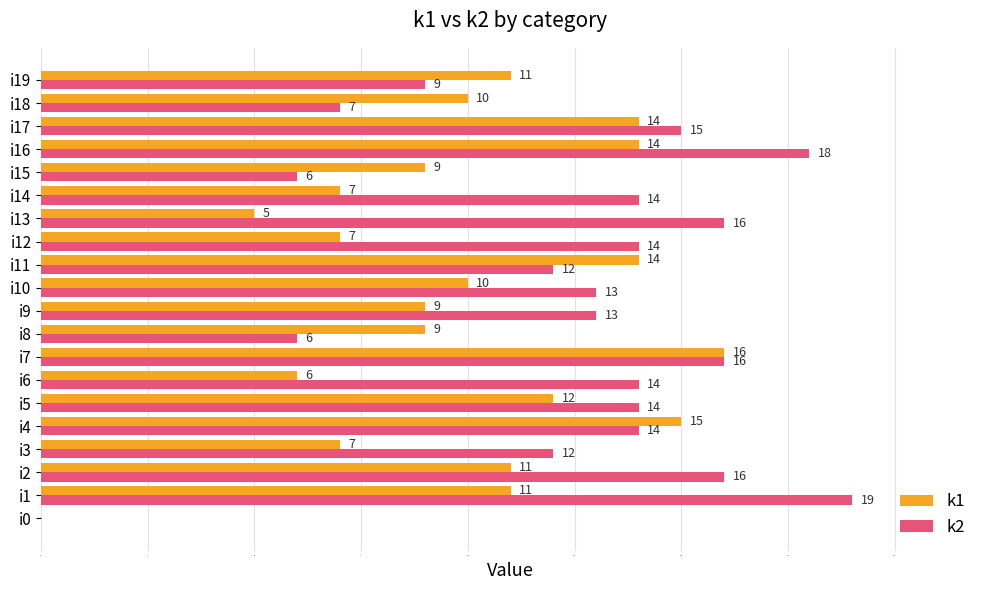

What are all the series names shown in the legend?

k1, k2